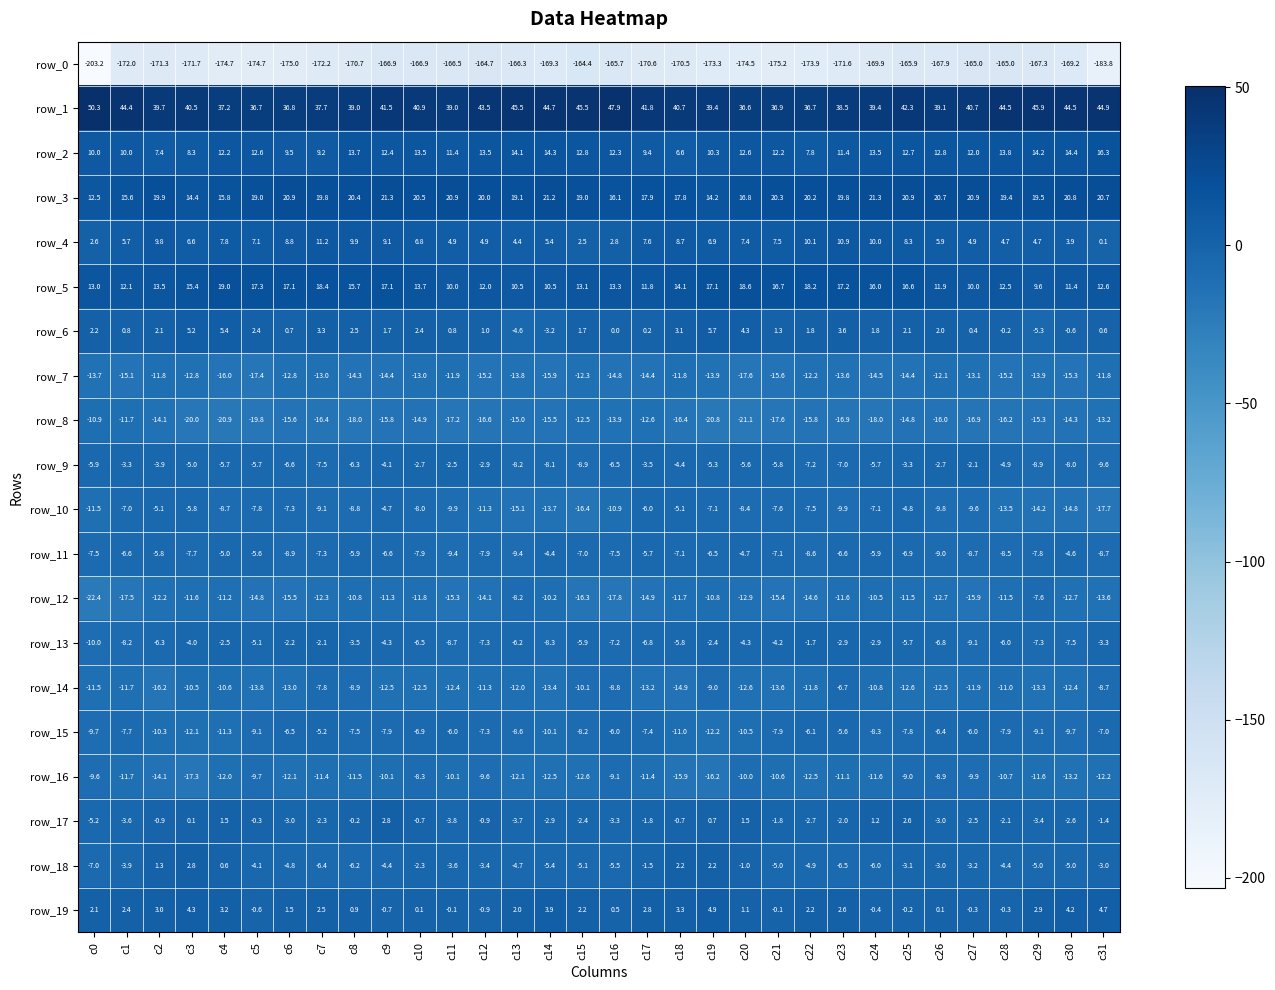

True or false: row_17 has a value of -0.7 at c10.

True